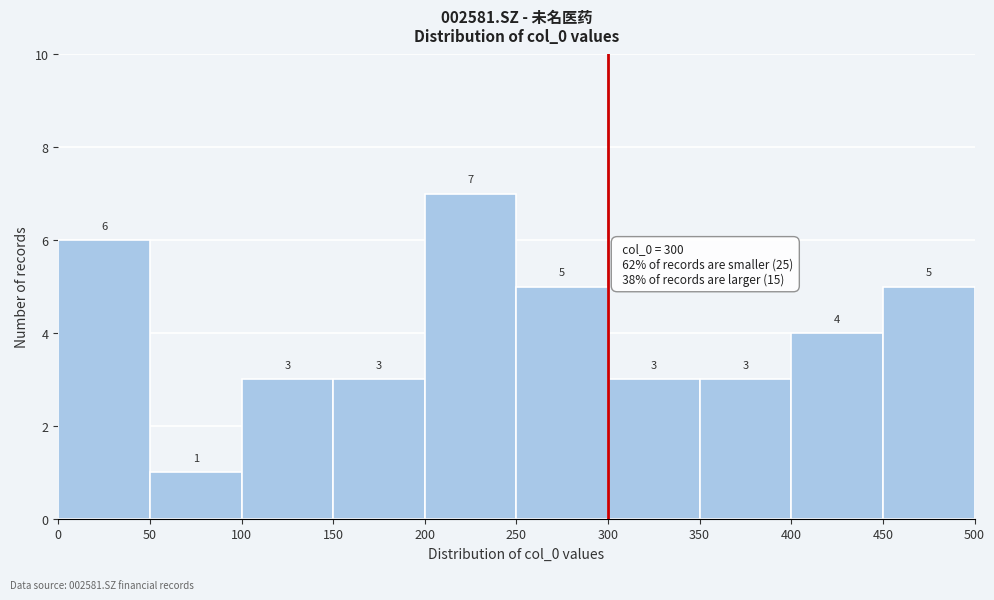

Reading left to right, transcribe this chart: for each bar, give the range it covers on the x-axis and its height.

0 to 50: 6
50 to 100: 1
100 to 150: 3
150 to 200: 3
200 to 250: 7
250 to 300: 5
300 to 350: 3
350 to 400: 3
400 to 450: 4
450 to 500: 5